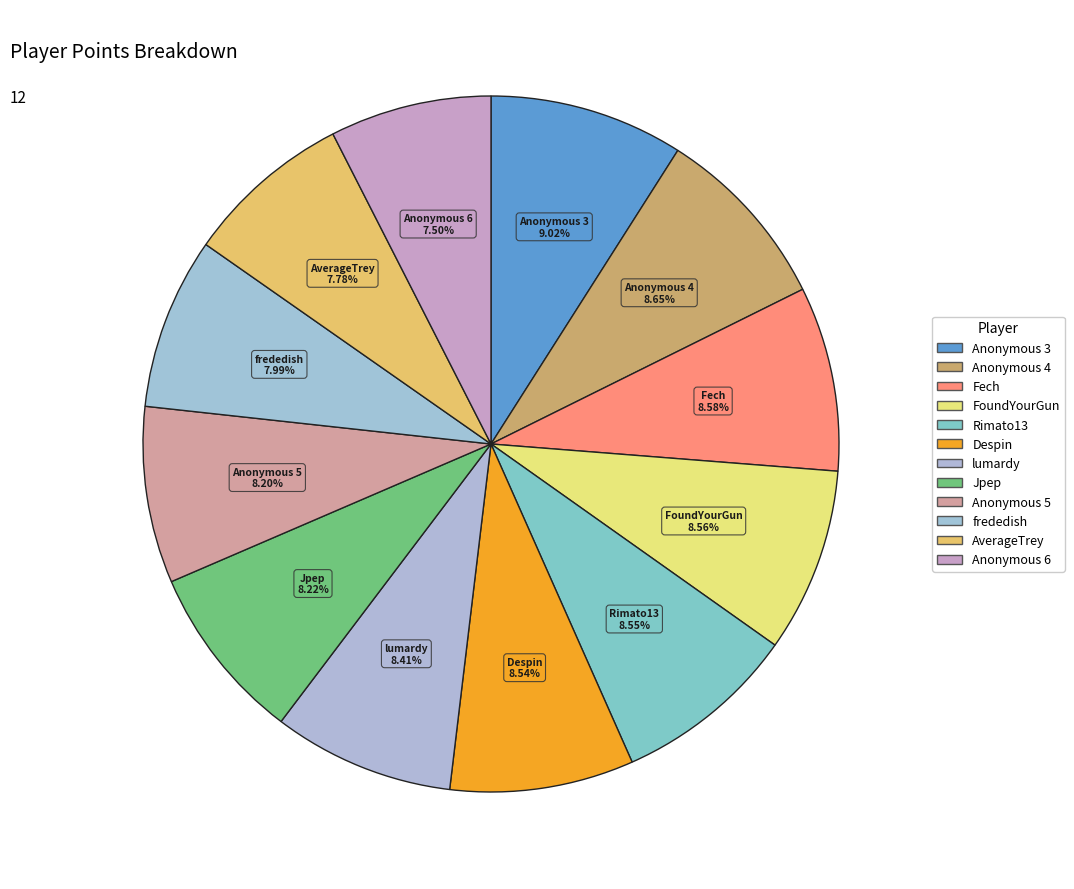

How many segments does this pie chart have?

12